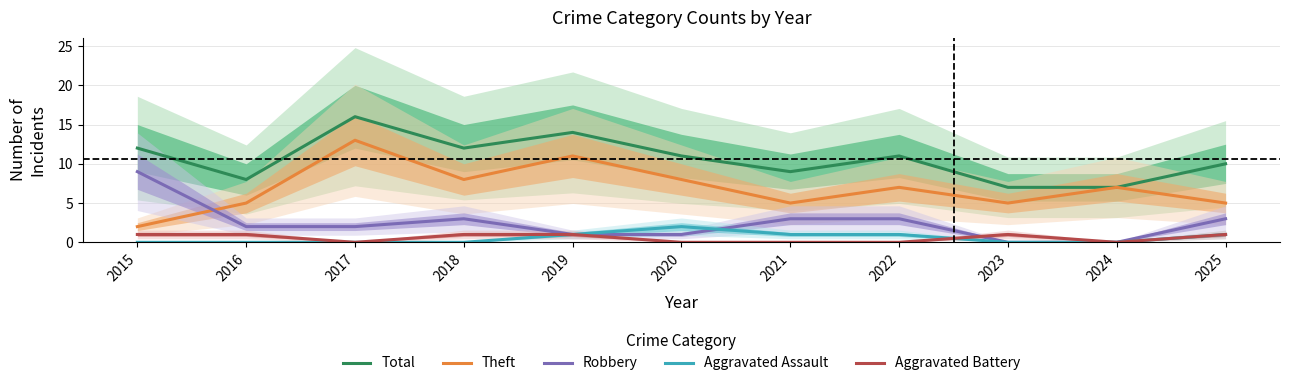

The Aggravated Assault series shows 2 at 2020. True or false?

True